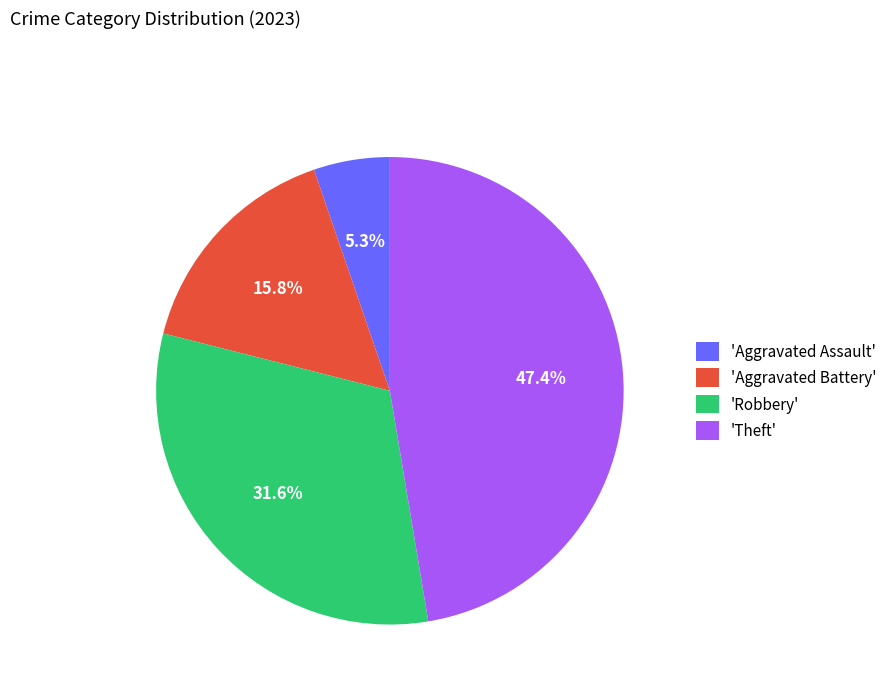

Is there a majority slice in this chart?

No